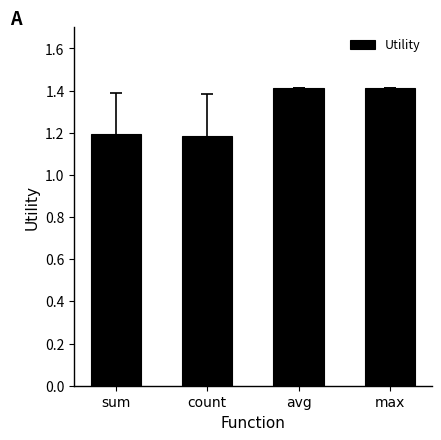

Is it true that the value at avg is 1.4?

True